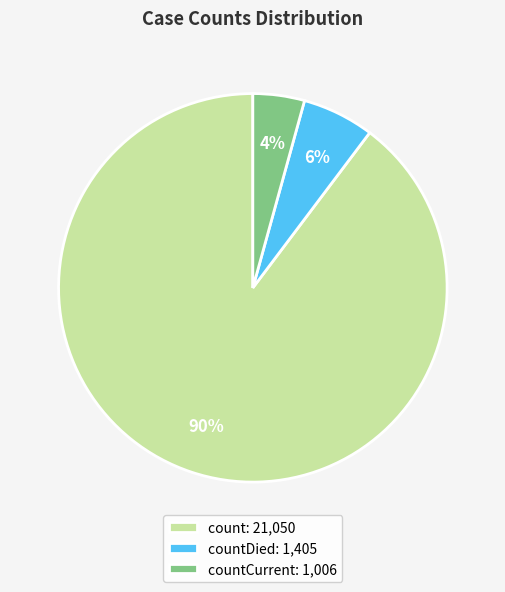

To the nearest percent, what is the combined percentage of count: 21,050 and countDied: 1,405?

96%